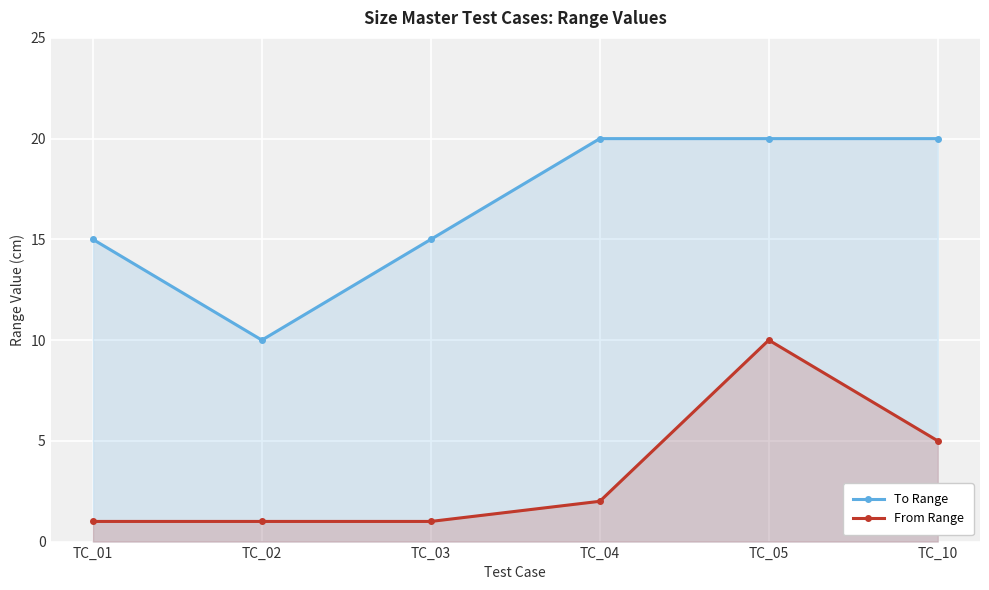

How many values in the To Range series are below 20?

3